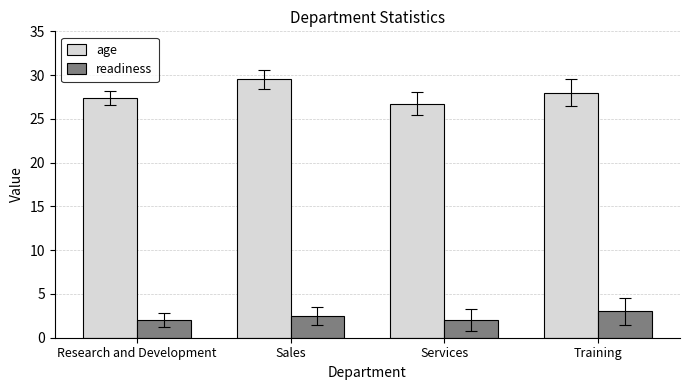

How many groups of bars are there?

4